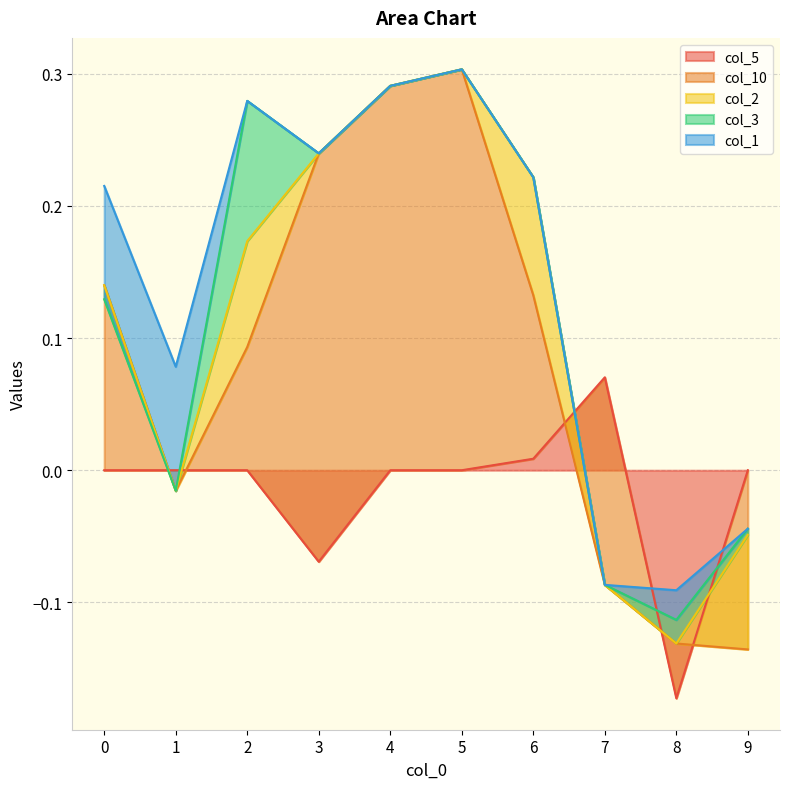

Is it true that col_5 equals 0.0 at 1?

True